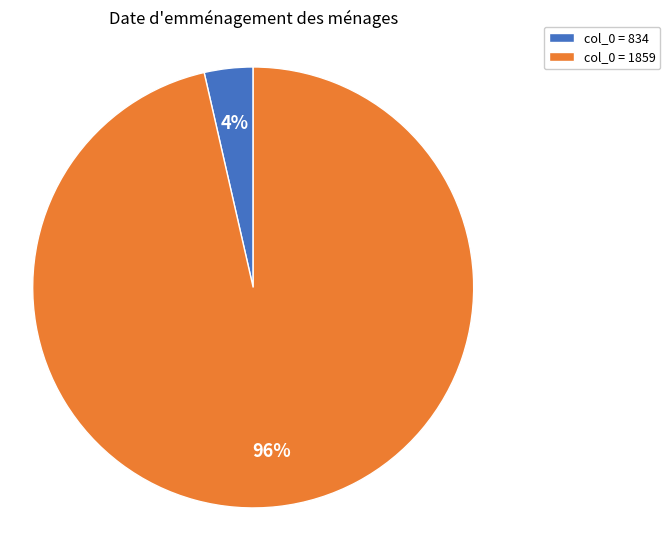

To the nearest percent, what is the average slice percentage?

50%